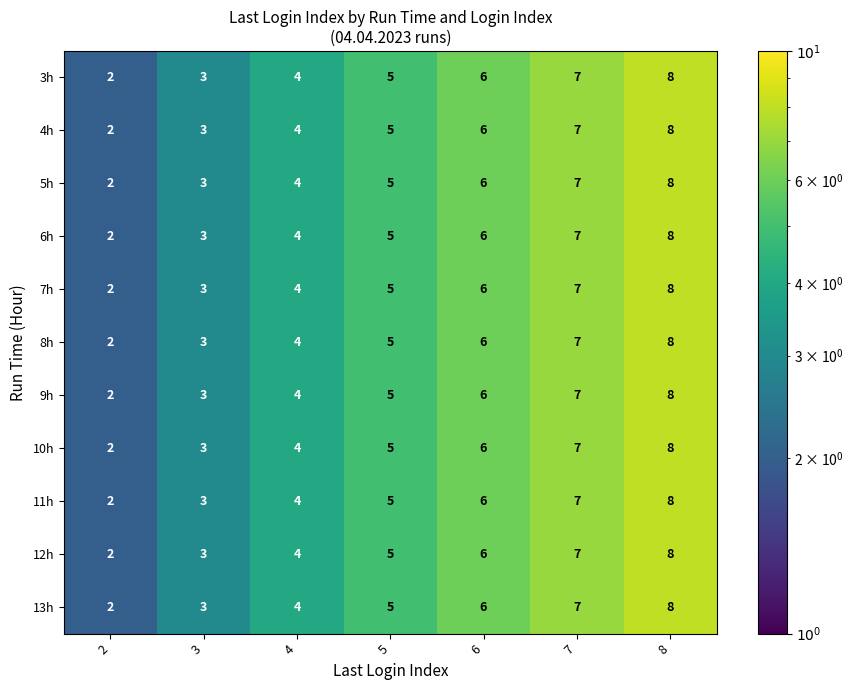

What is the smallest value displayed?

2